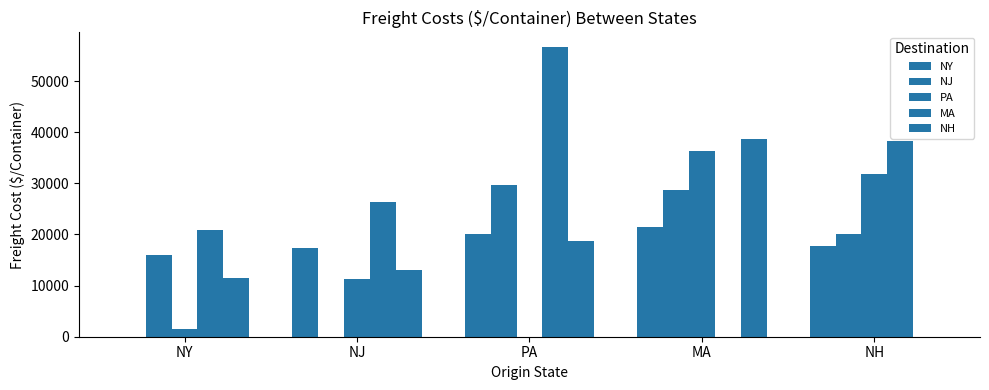

Count the number of categories in the chart.

5